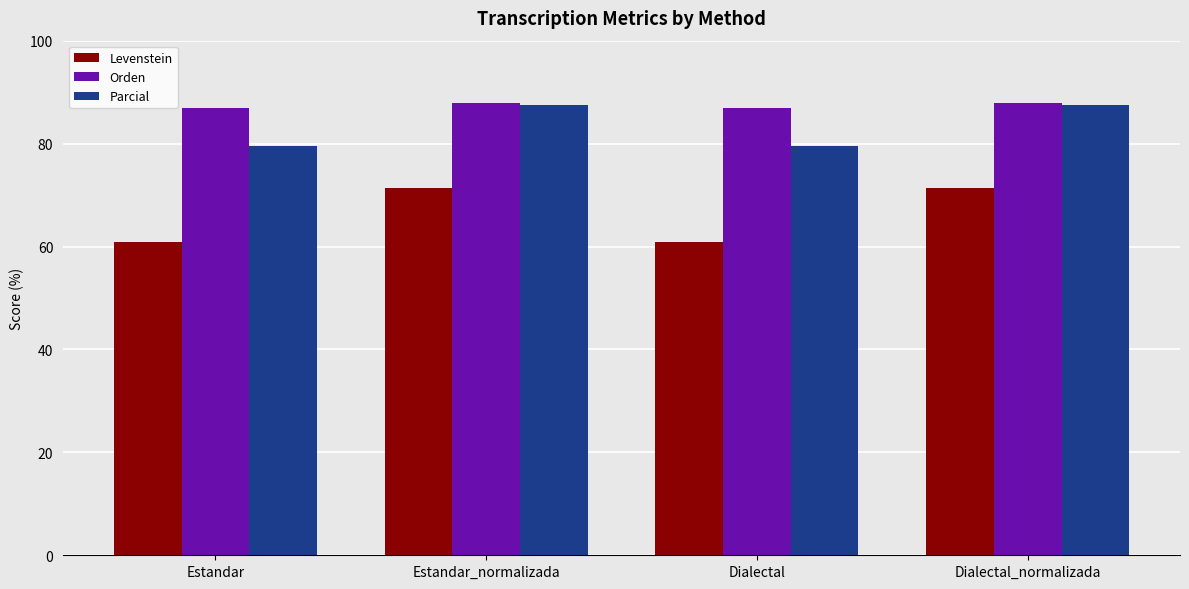

How many bars are there in each group?

3